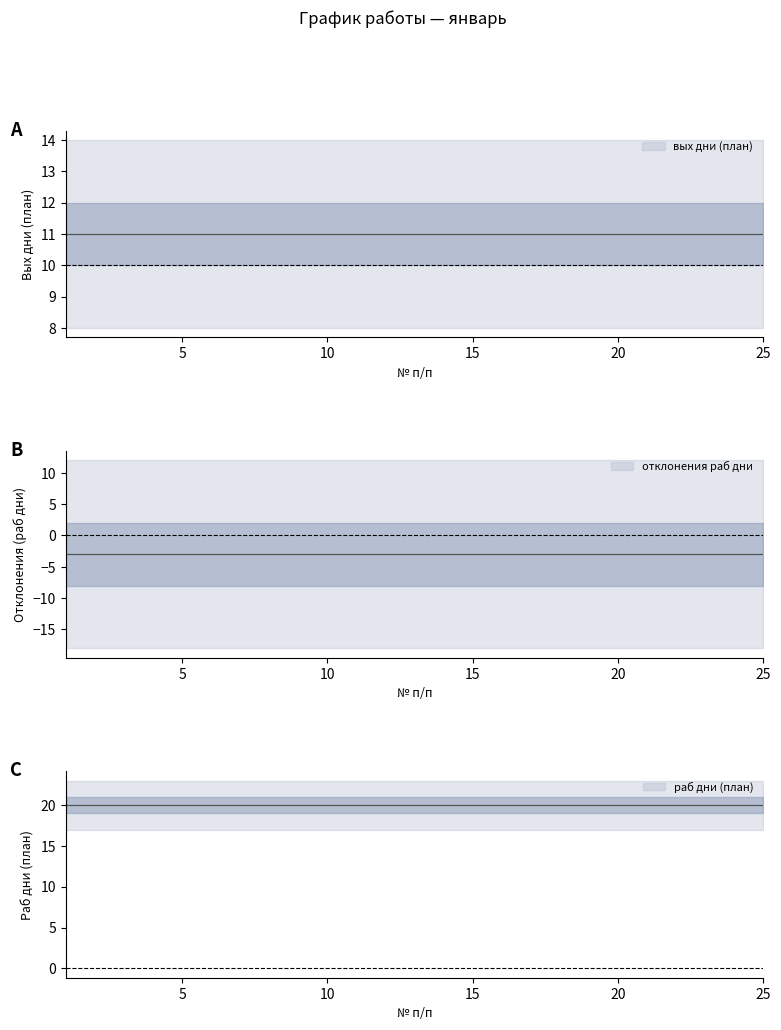

Is the value of отклонения раб дни at 22 greater than the value of вых дни (план) at 16?

No